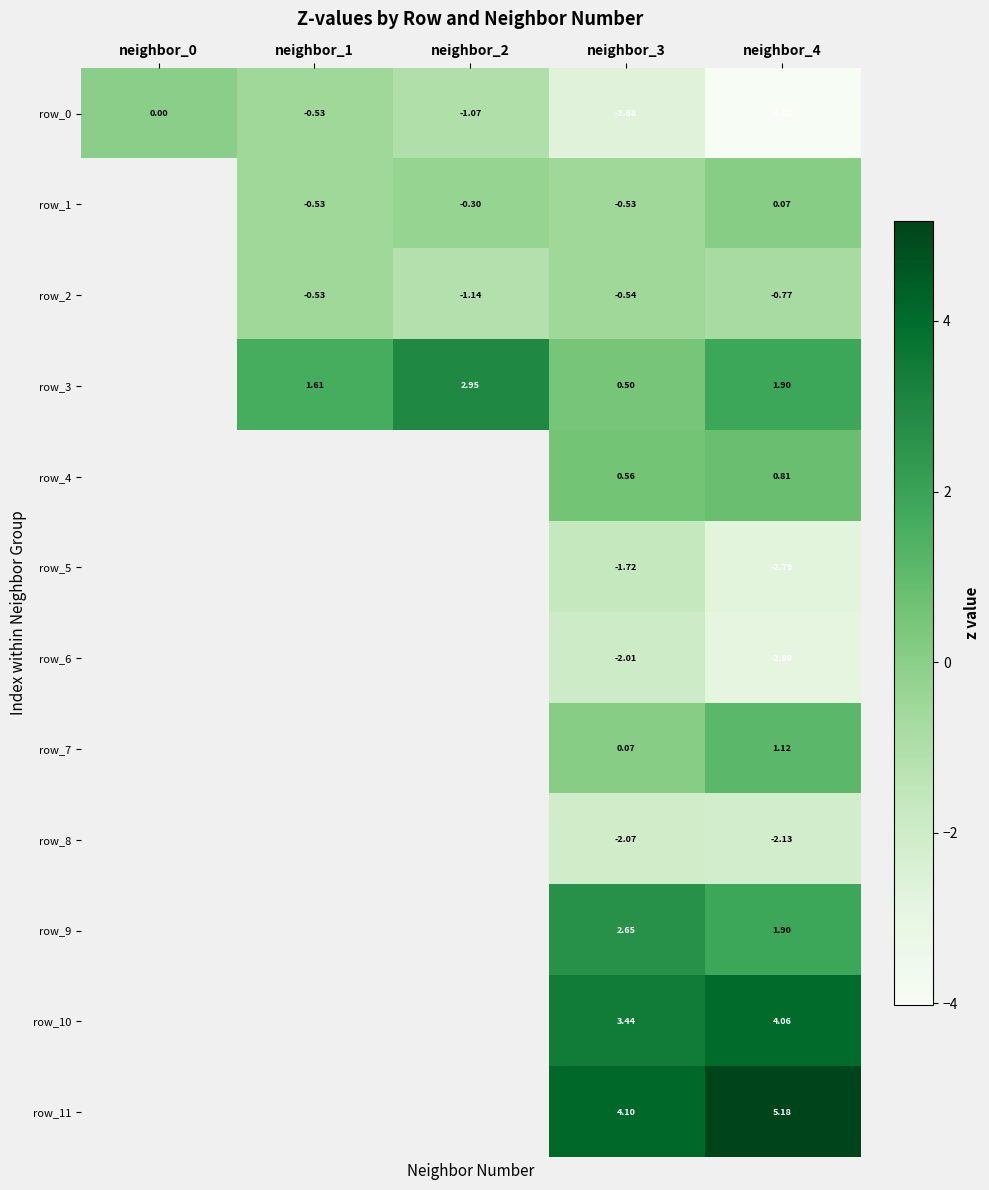

Is the value of row_4 at neighbor_3 greater than the value of row_7 at neighbor_4?

No